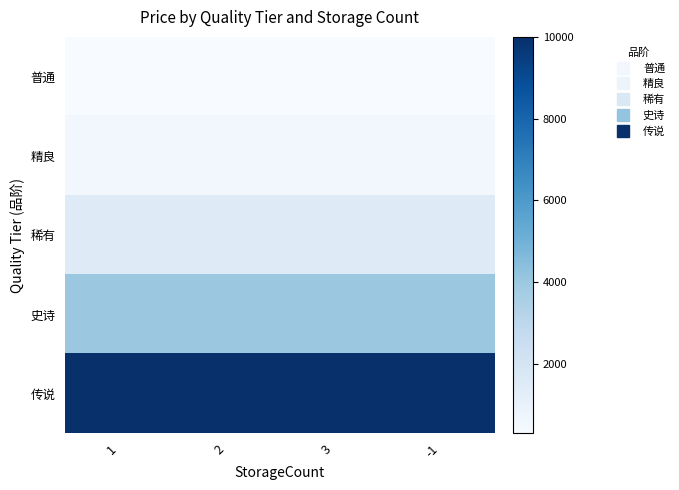

Reading right to left, extract all data points from this chart.

普通: -1=300	3=300	2=300	1=300
精良: -1=600	3=600	2=600	1=600
稀有: -1=1500	3=1500	2=1500	1=1500
史诗: -1=4000	3=4000	2=4000	1=4000
传说: -1=10000	3=10000	2=10000	1=10000